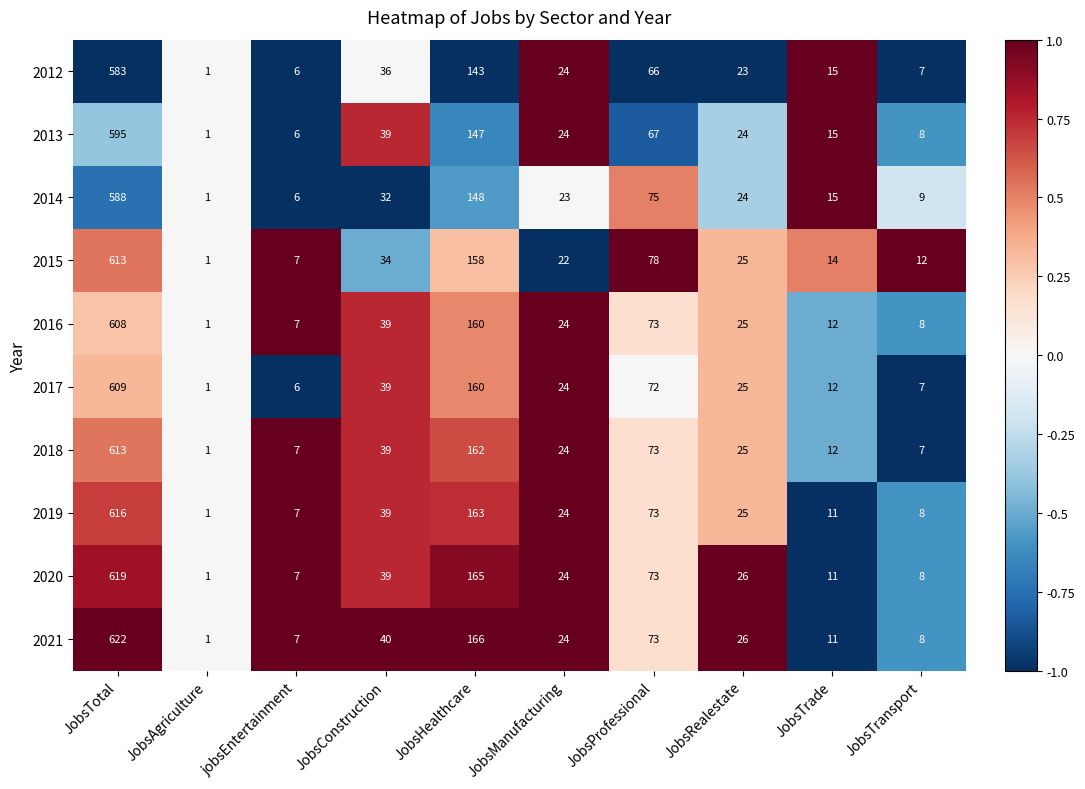

What is the difference between the 2021 values at JobsTrade and JobsTotal?

611